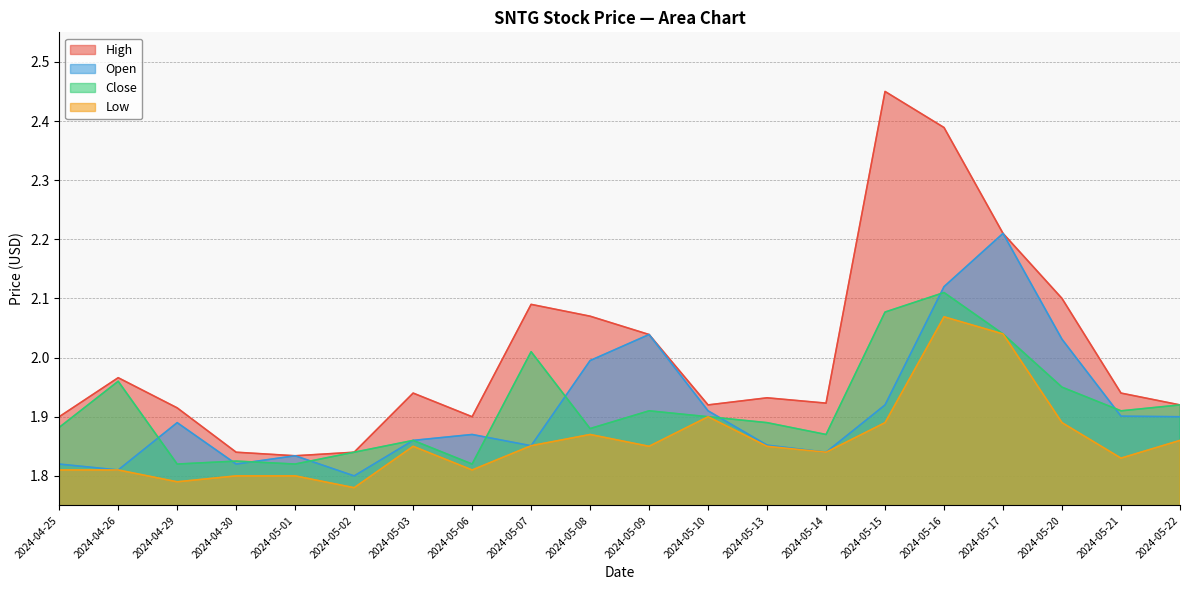

How many lines are shown in the chart?

4